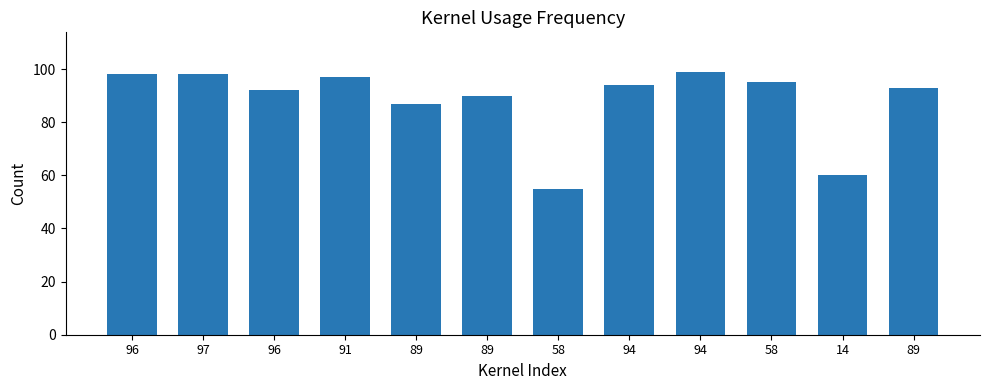

Rank the categories by value from lowest to highest.

58, 14, 89, 89, 96, 89, 94, 58, 91, 96, 97, 94